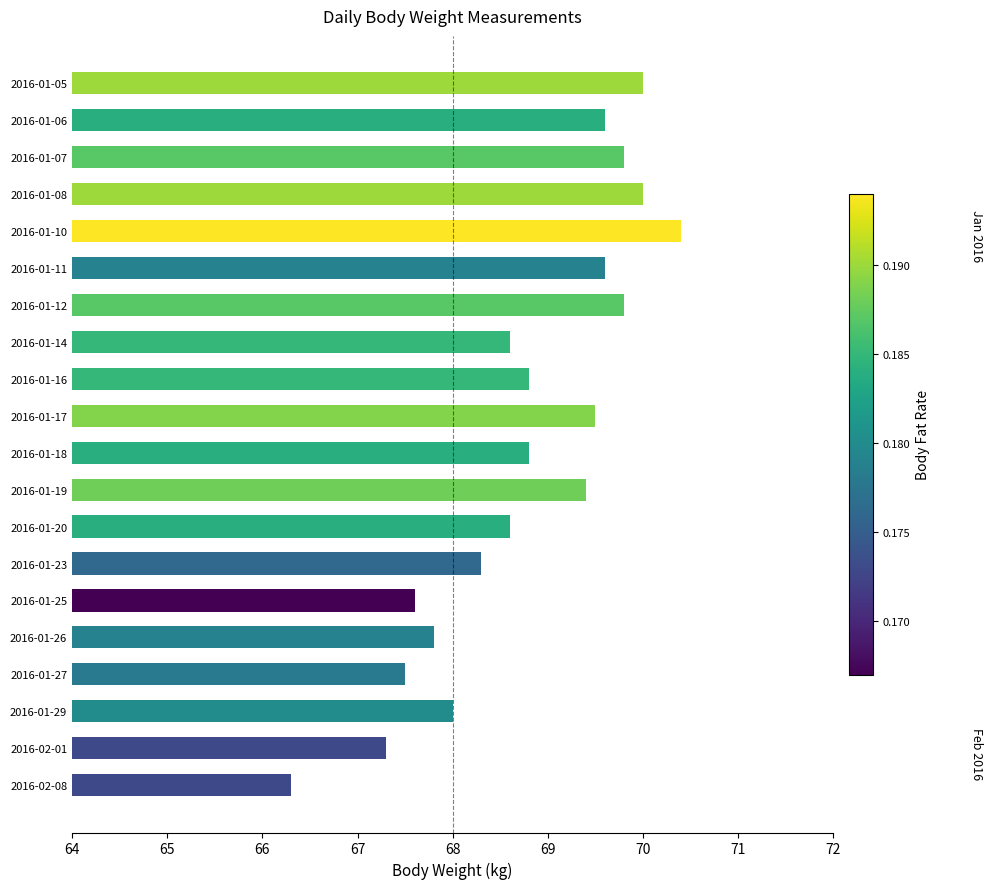

What is the difference between the values at 2016-01-06 and 2016-01-25?

2.0